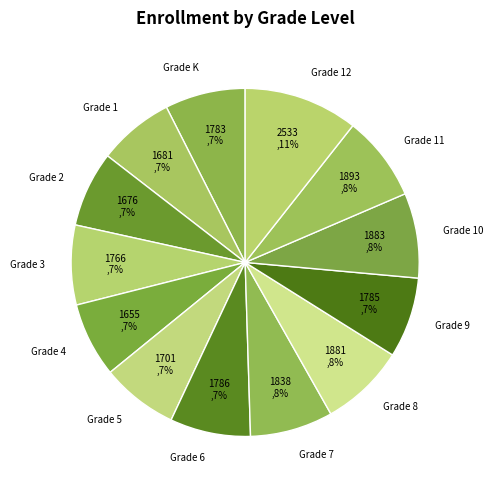

What is the largest slice in the pie chart?

Grade 12